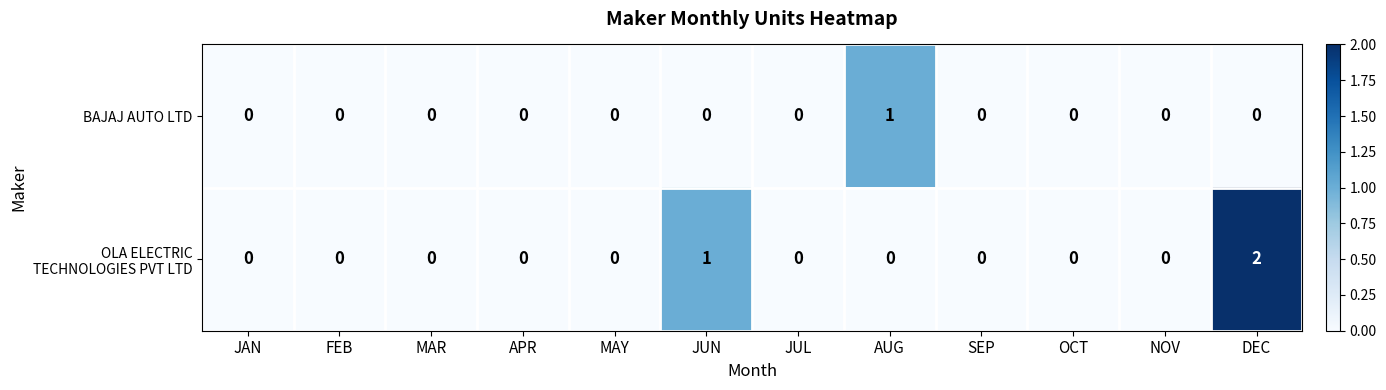

Which category has the highest value across all series?

DEC